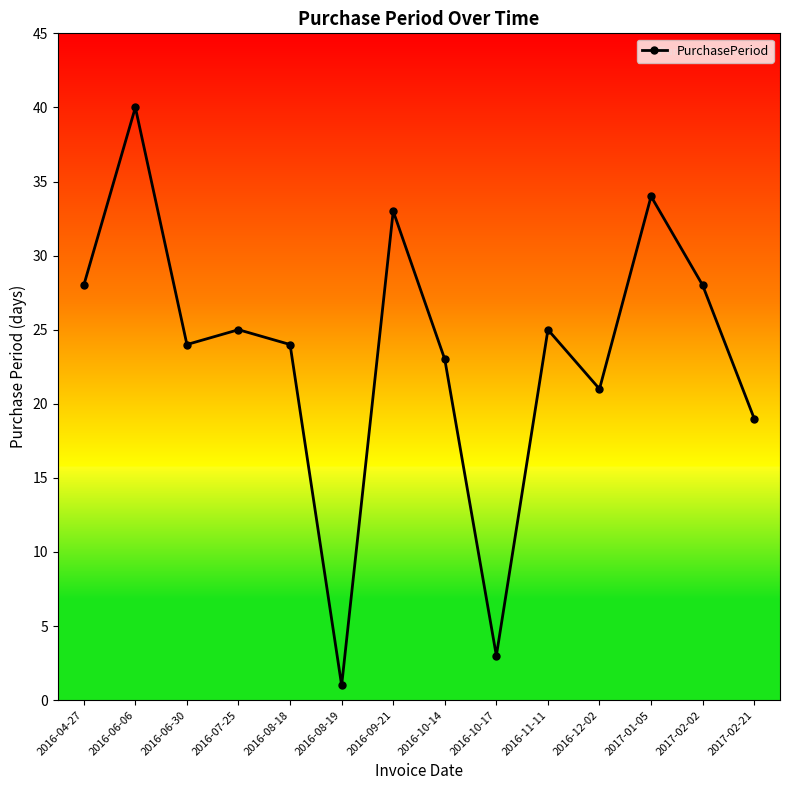

What is the sum of all values?

328